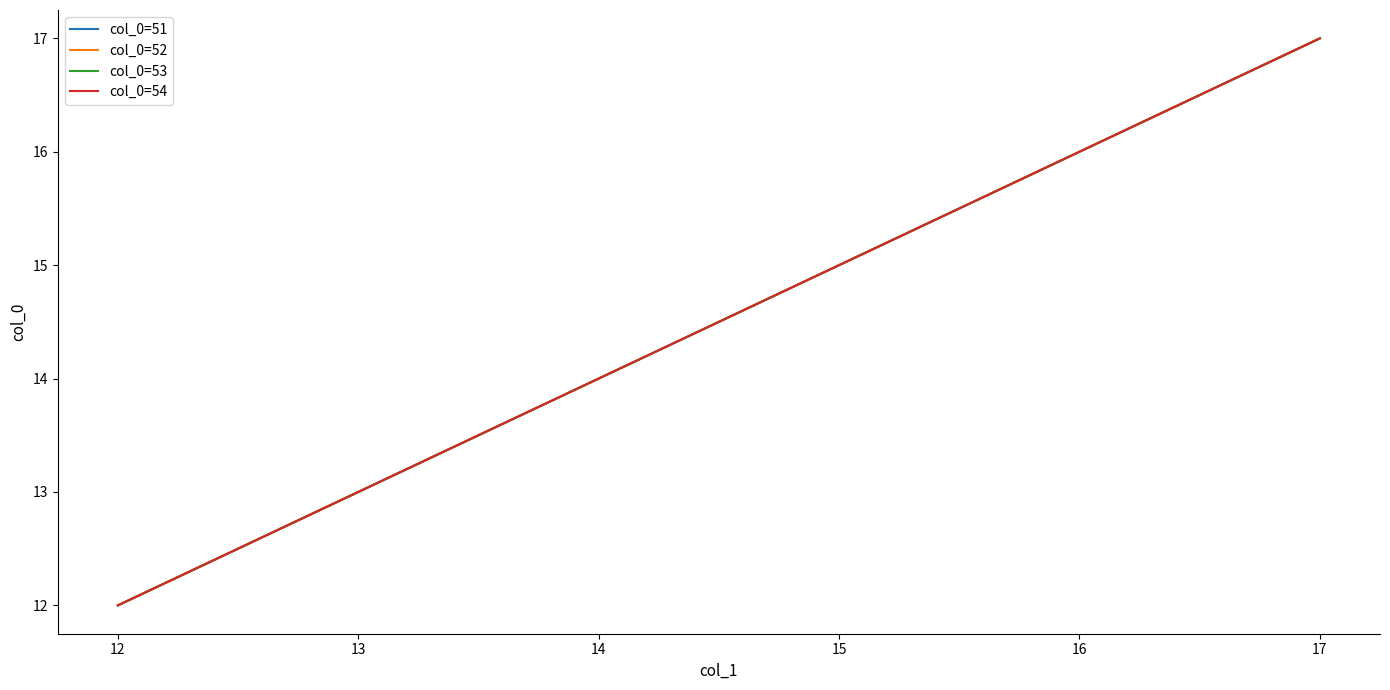

Between 16 and 15, which is larger?

16